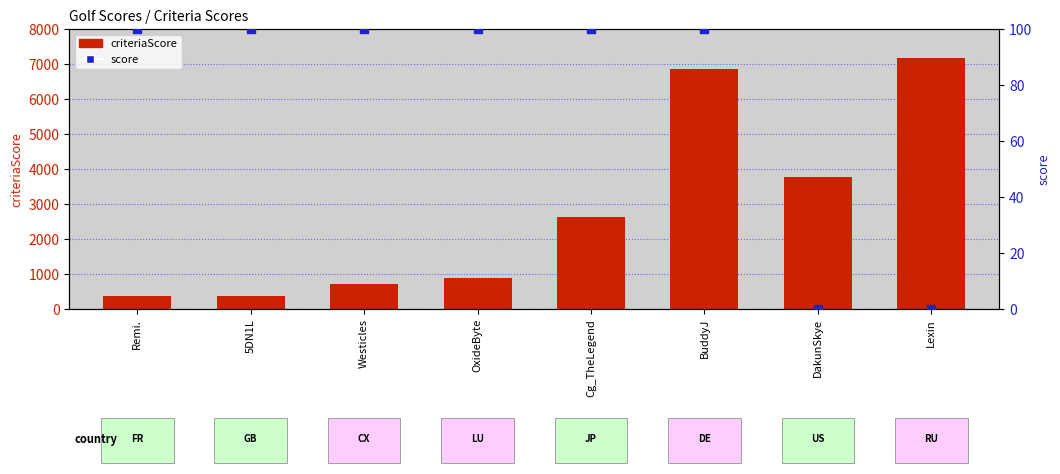

Which series contains the lowest Y value?

score